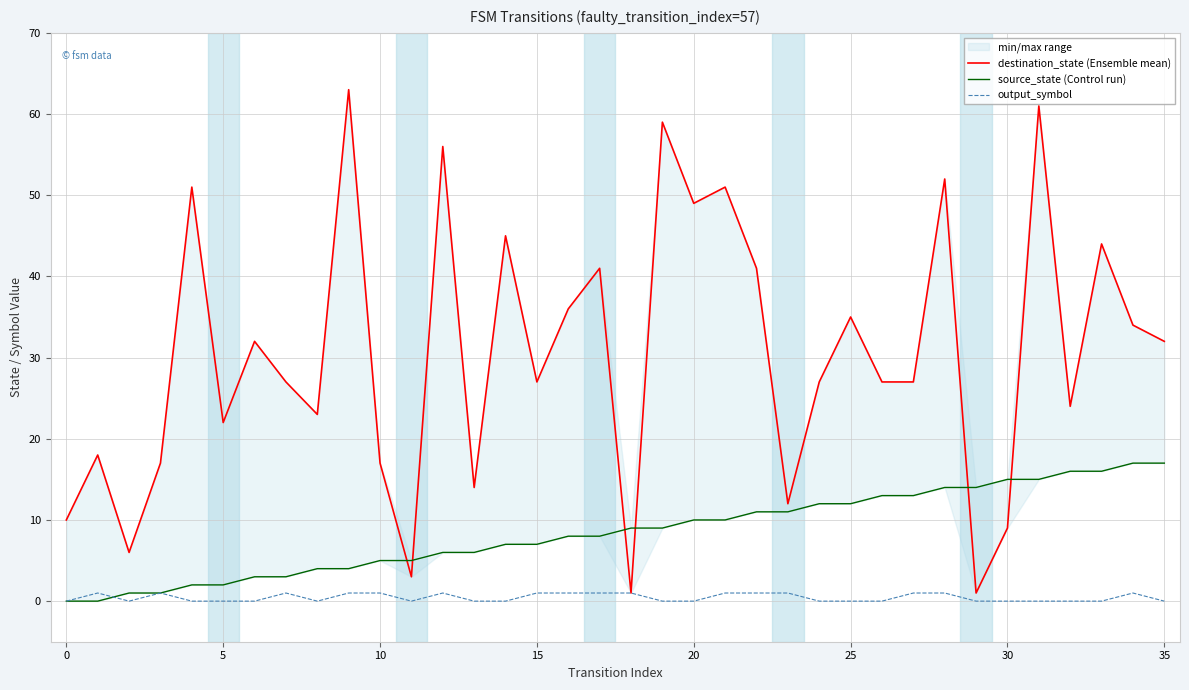

Which has a higher value, 40 or 20?

40